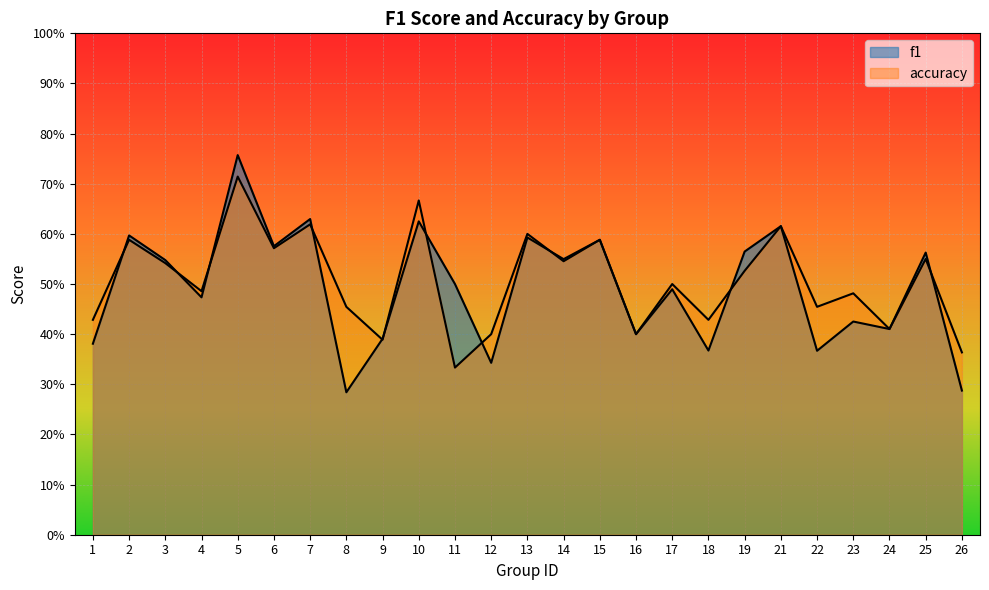

Which series has the largest range (max minus min)?

f1